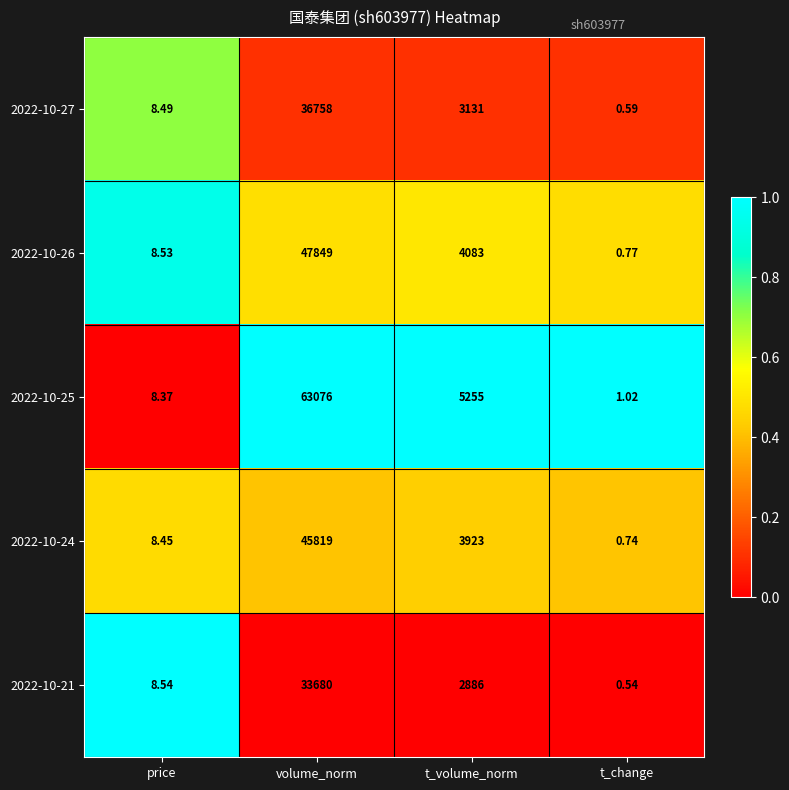

Where does the 2022-10-25 series first go above 5255?

volume_norm